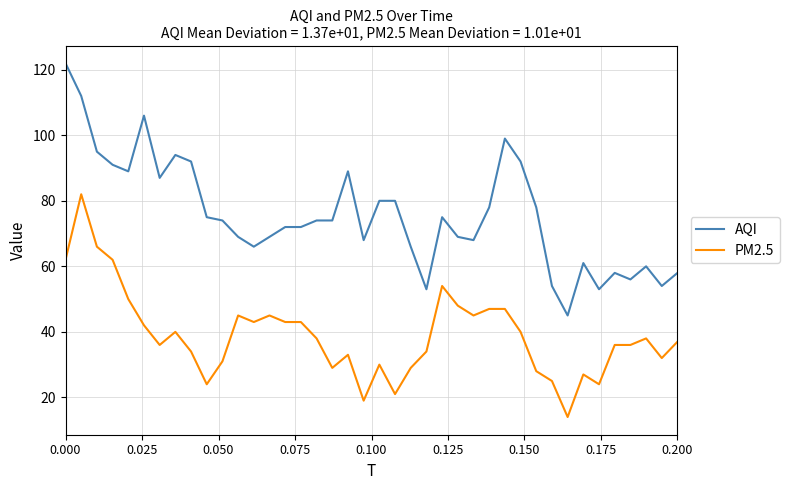

Reading right to left, what are all the values shown in this chart?

AQI: 58	54	60	56	58	53	61	45	54	78	92	99	78	68	69	75	53	66	80	80	68	89	74	74	72	72	69	66	69	74	75	92	94	87	106	89	91	95	112	122
PM2.5: 37	32	38	36	36	24	27	14	25	28	40	47	47	45	48	54	34	29	21	30	19	33	29	38	43	43	45	43	45	31	24	34	40	36	42	50	62	66	82	62